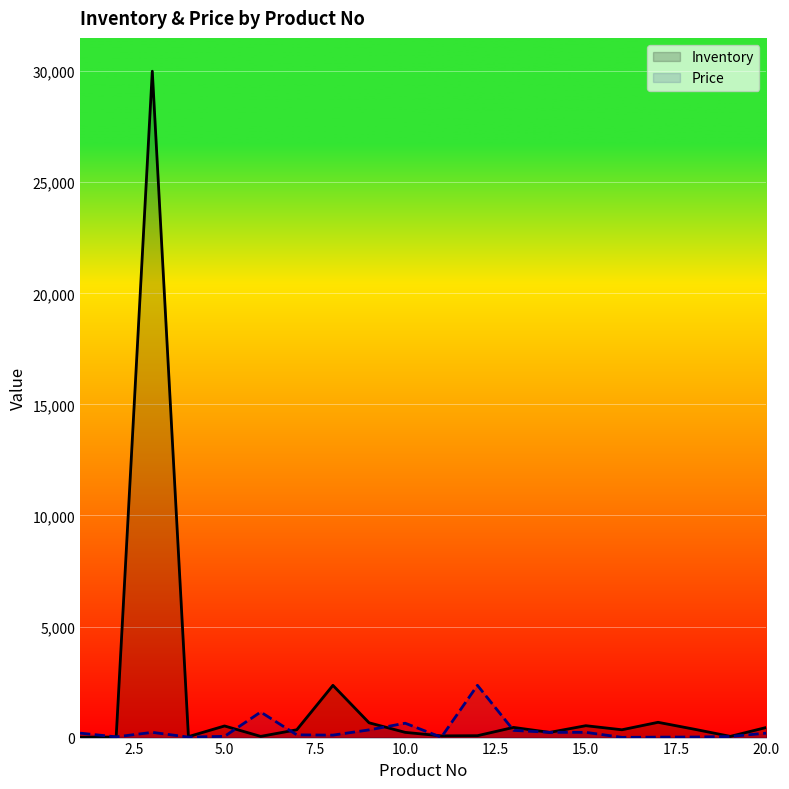

Which series has the largest range (max minus min)?

Inventory